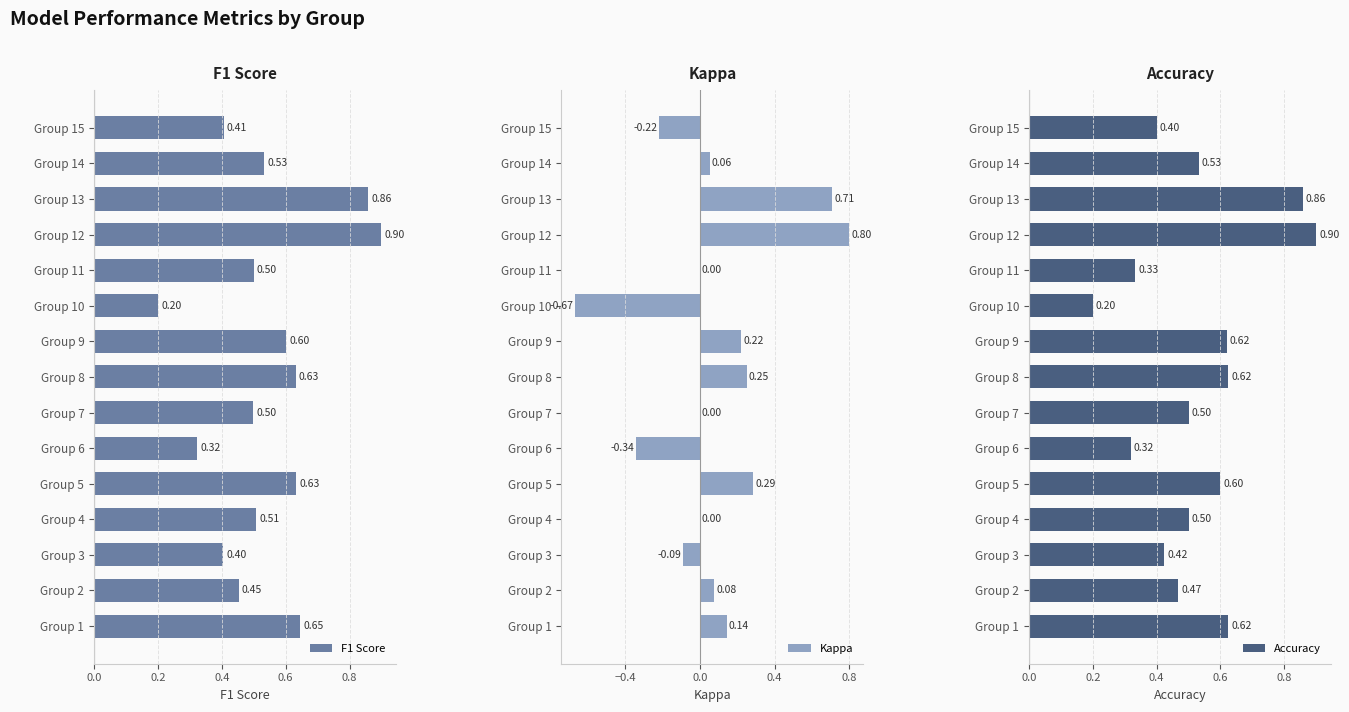

What is the greatest value displayed?

0.9